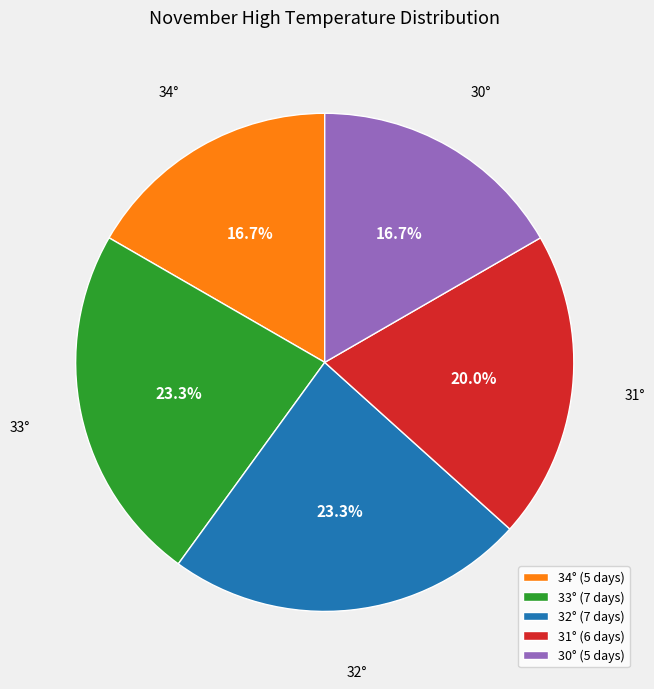

What is the ratio of the value at 34° to the value at 33°?

0.7